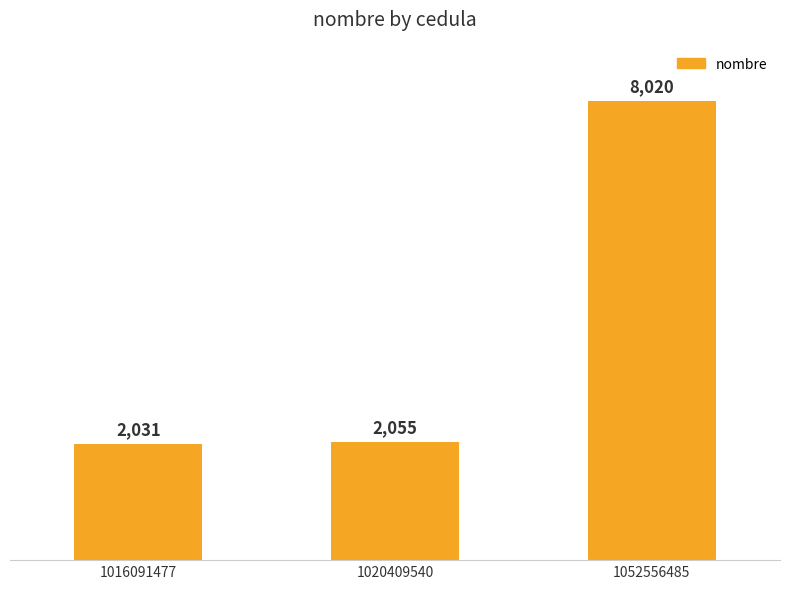

Is it true that the value at 1016091477 is 2031?

True